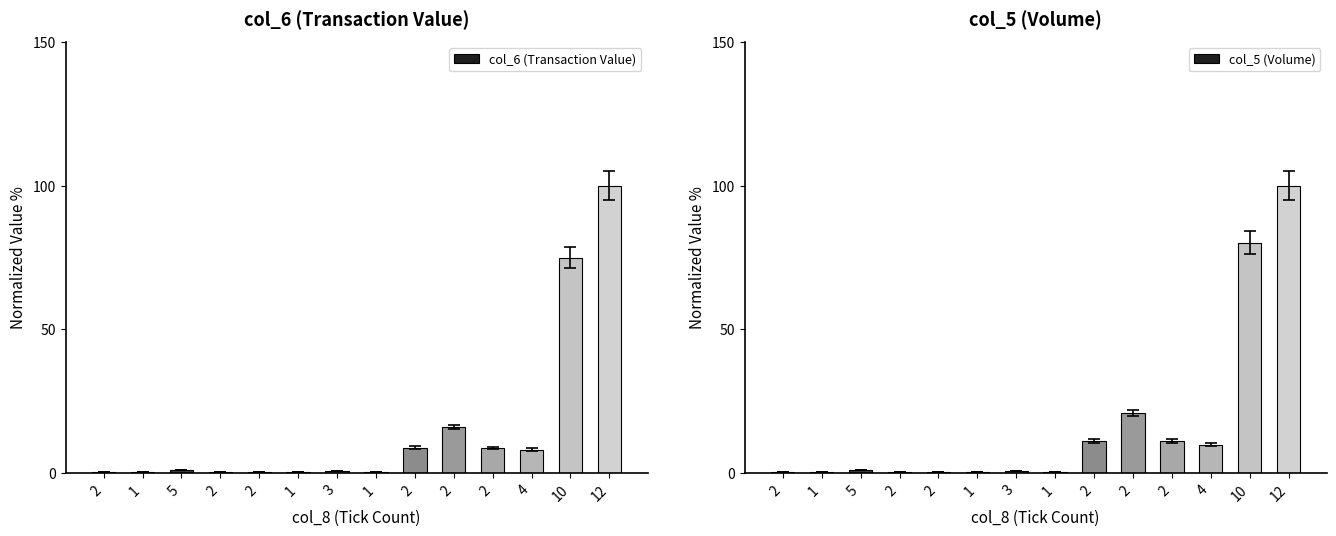

Is it true that col_6 (Transaction Value) equals 0.3 at 1?

False